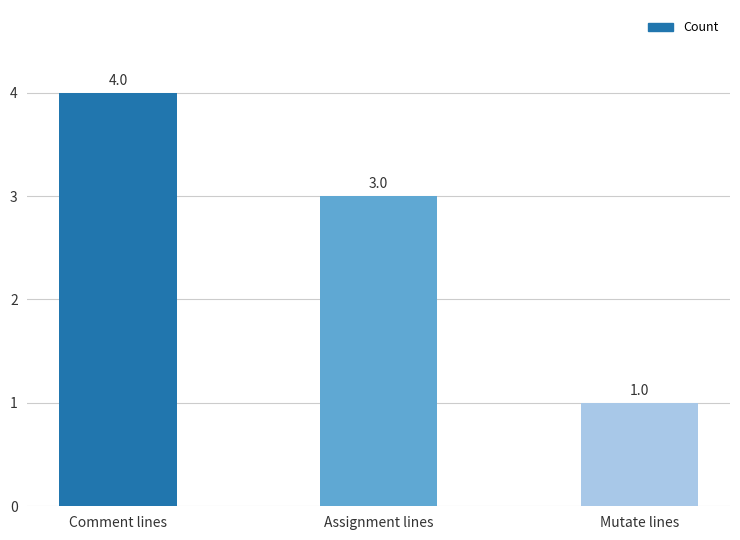

List the labels in order of value, largest first.

Comment lines, Assignment lines, Mutate lines